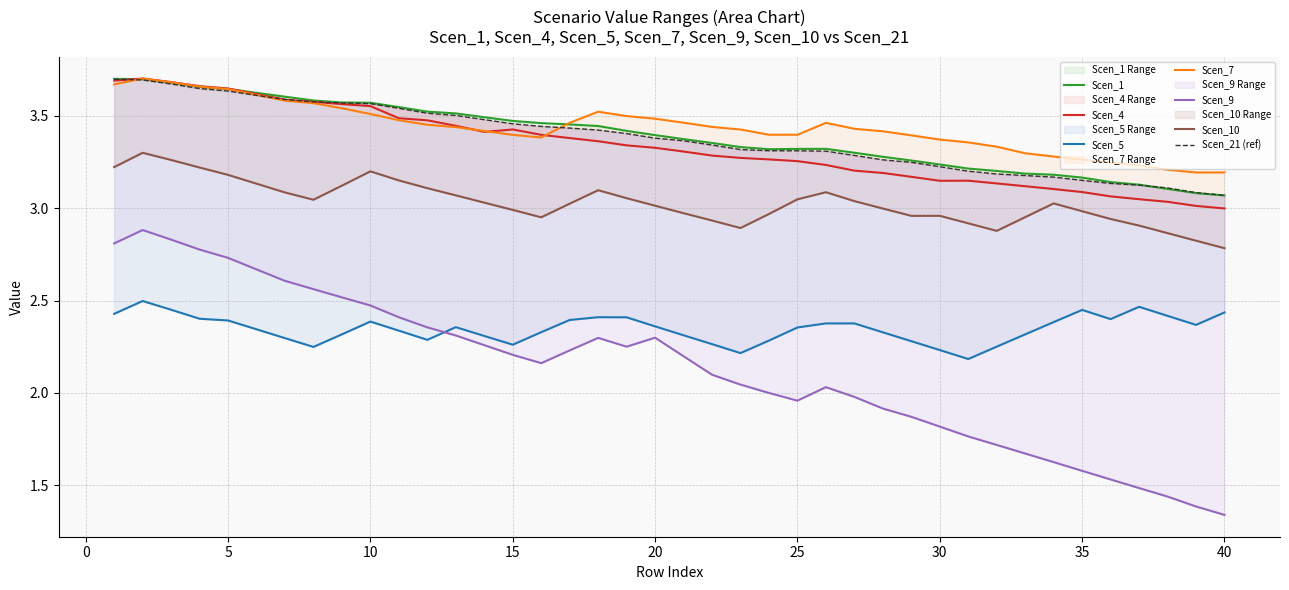

Does the chart have visible grid lines?

Yes